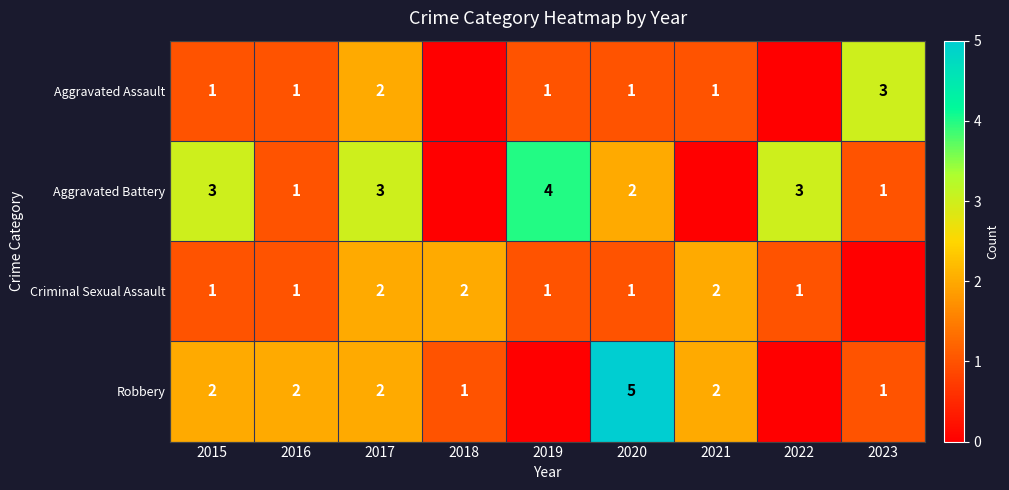

Is it true that Criminal Sexual Assault equals 1 at 2016?

True